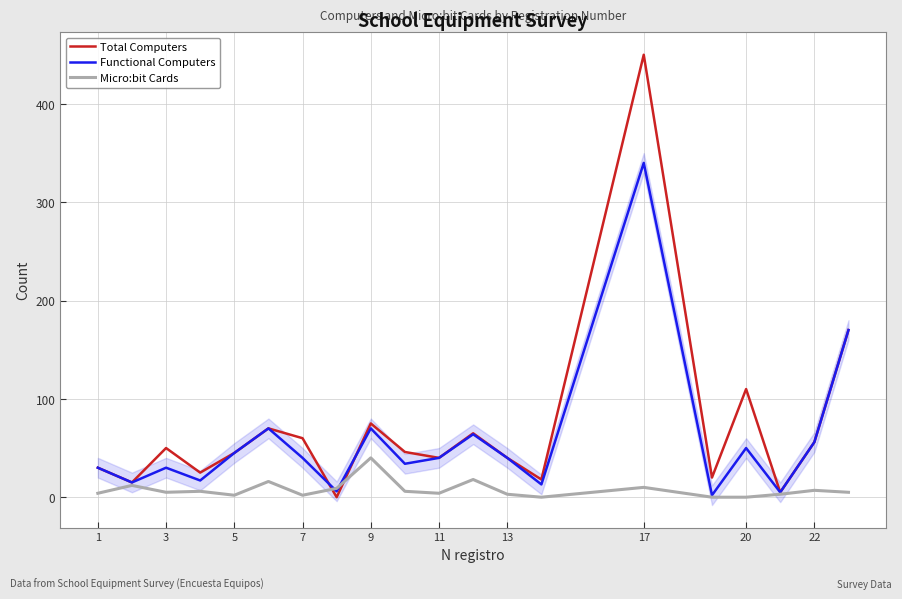

The value of Functional Computers at 7 is 40. True or false?

True